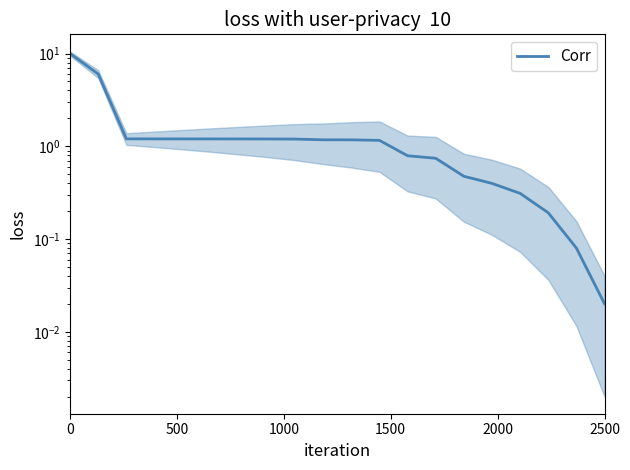

Reading left to right, list all the values displayed in this chart.

10.0	6.0	1.2	1.2	1.2	1.2	1.2	1.2	1.2	1.2	1.2	1.2	0.8	0.7	0.5	0.4	0.3	0.2	0.1	0.0